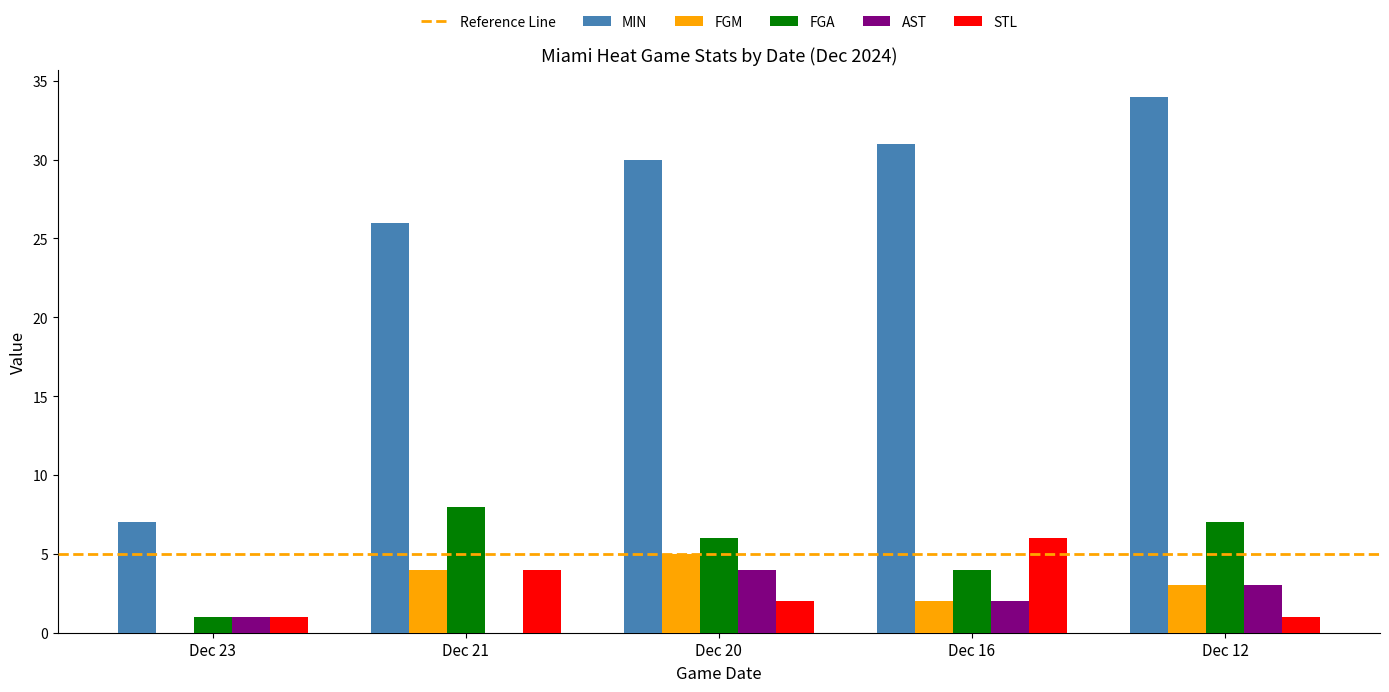

How many series are shown in this chart?

5